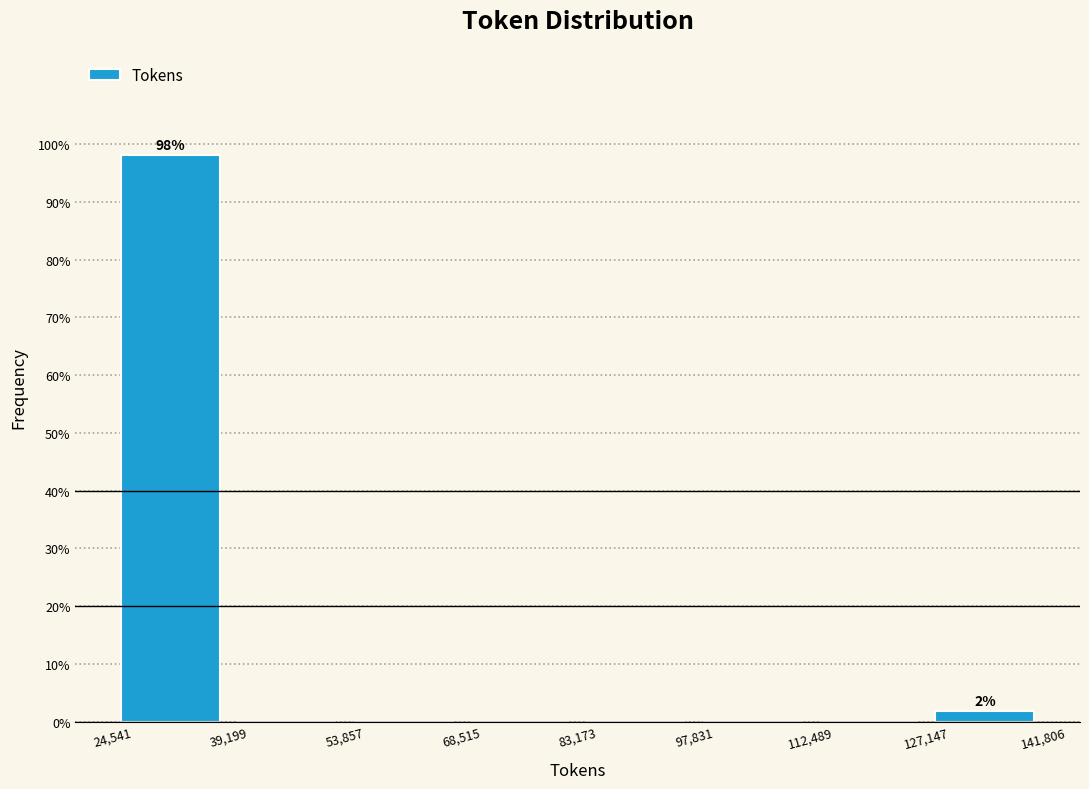

Over which range of the x-axis is the bar tallest?

24,541 to 39,199